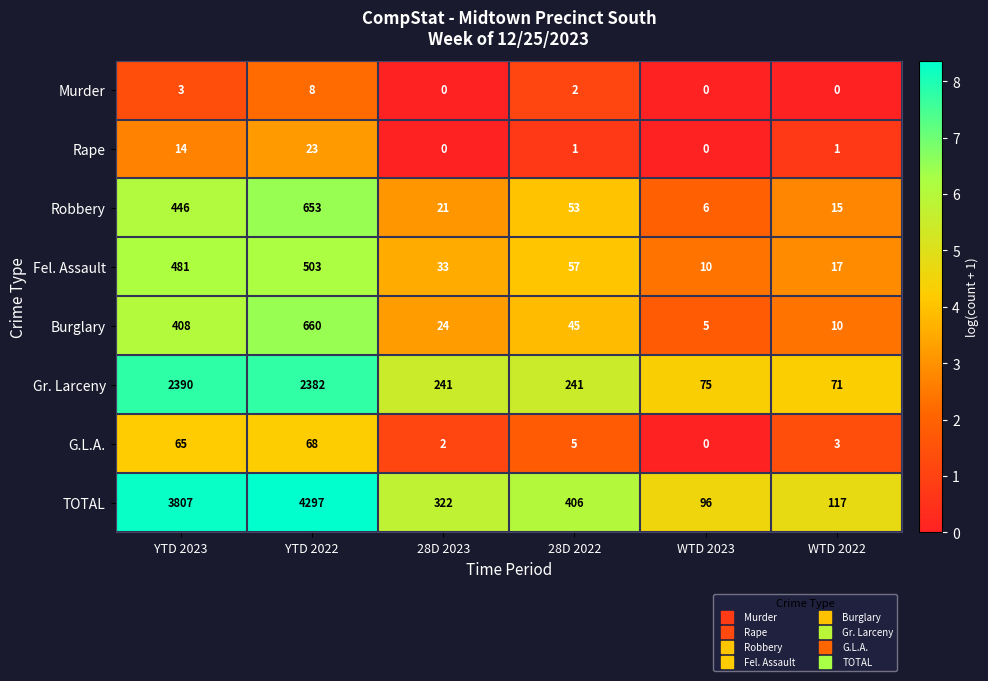

How many series are shown in this chart?

8